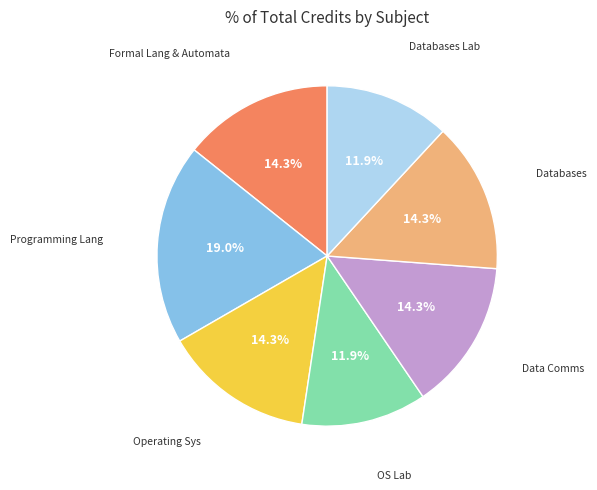

To the nearest percent, what is the average slice percentage?

14%